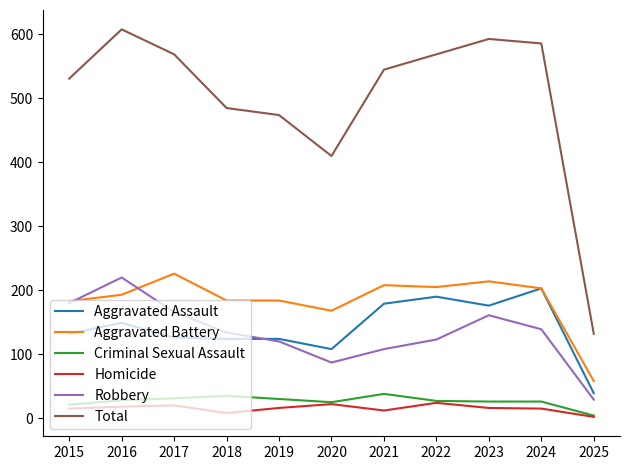

At which category does the chart reach its minimum across all series?

2025